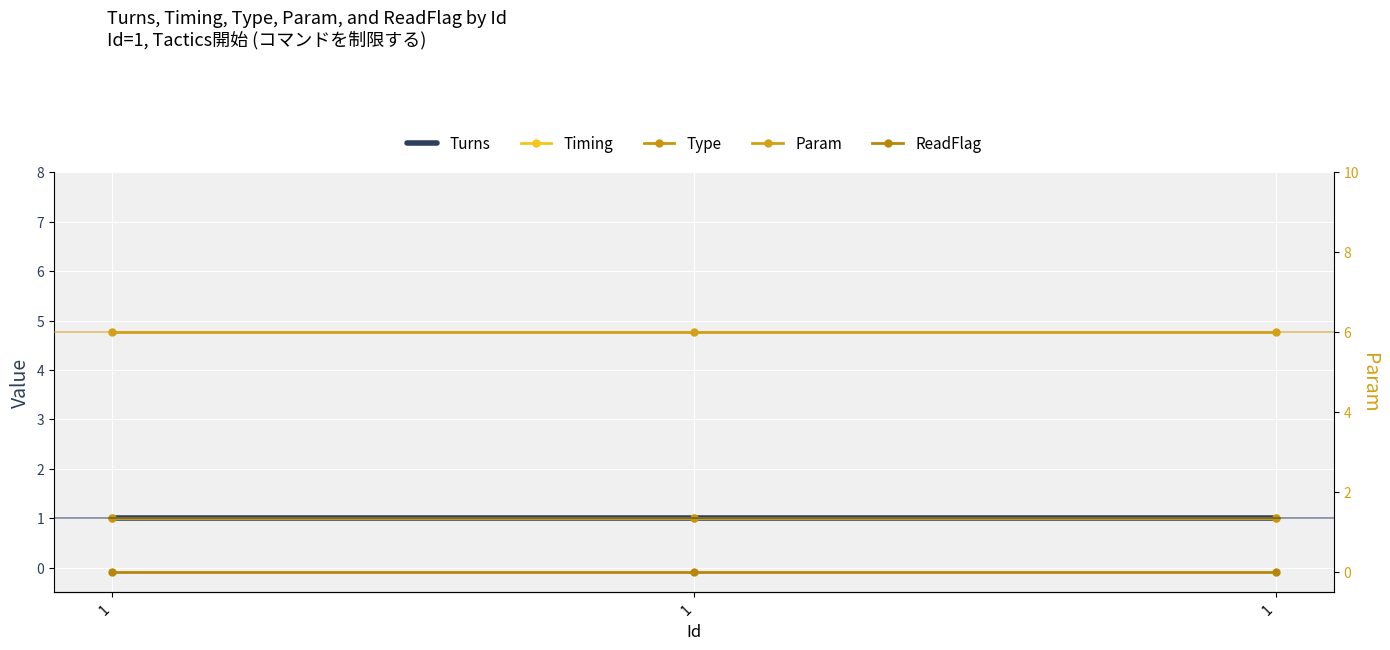

Count the number of categories in the chart.

3